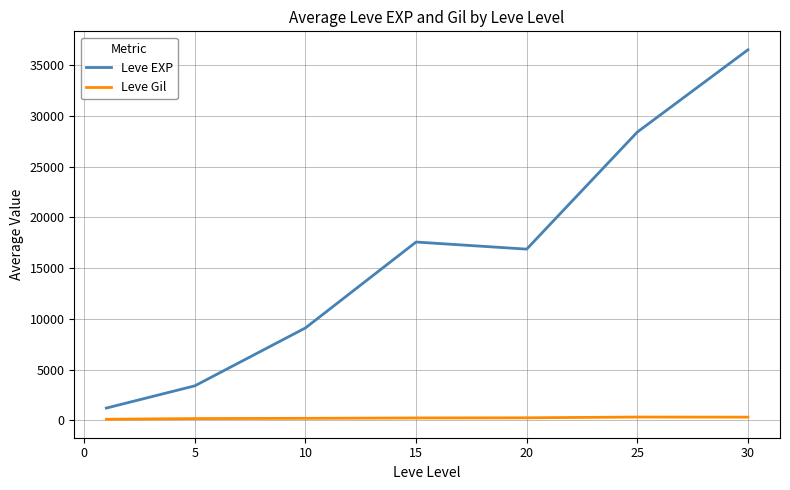

Rank the series by their maximum value, from highest to lowest.

Leve EXP, Leve Gil